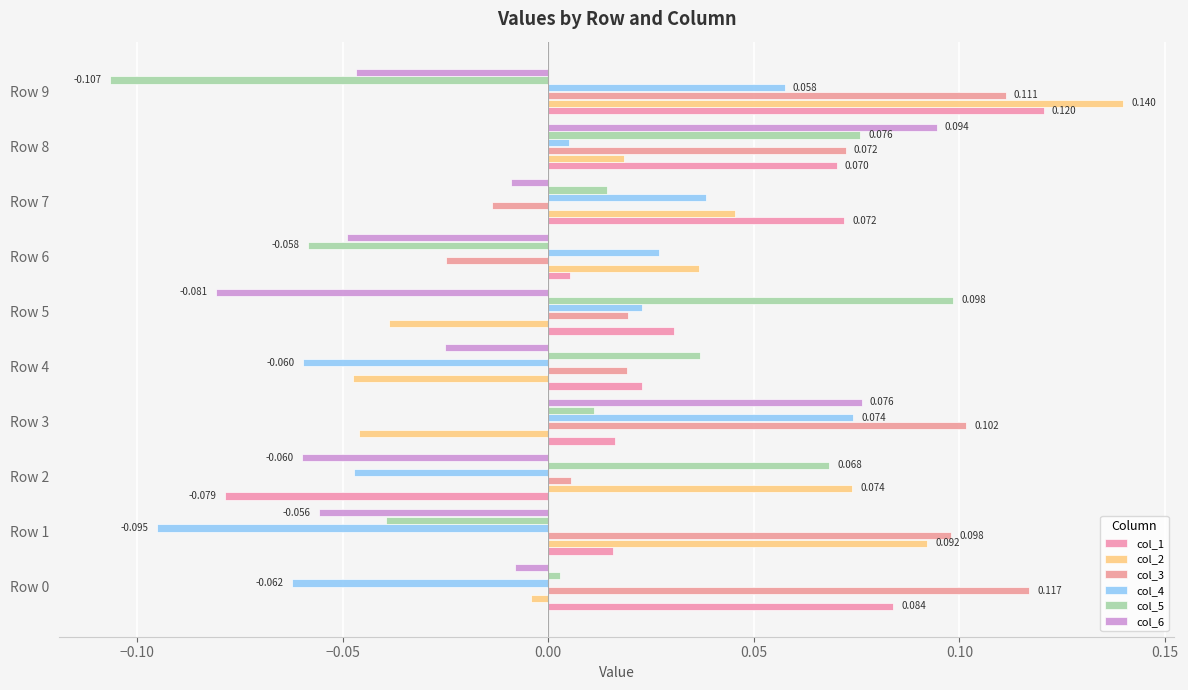

At which category is the sum across all series the highest?

Row 8